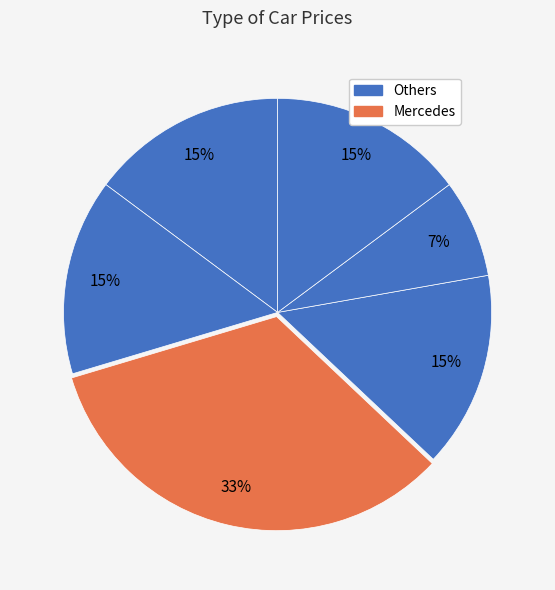

To the nearest percent, what is the average slice percentage?

17%